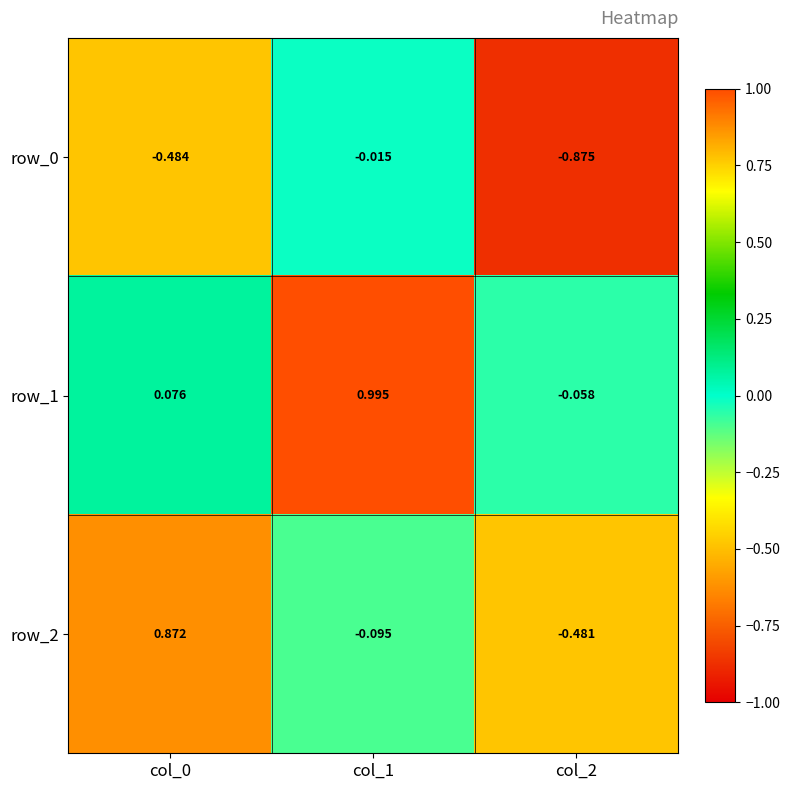

Is the value of row_1 at col_2 greater than the value of row_0 at col_2?

Yes